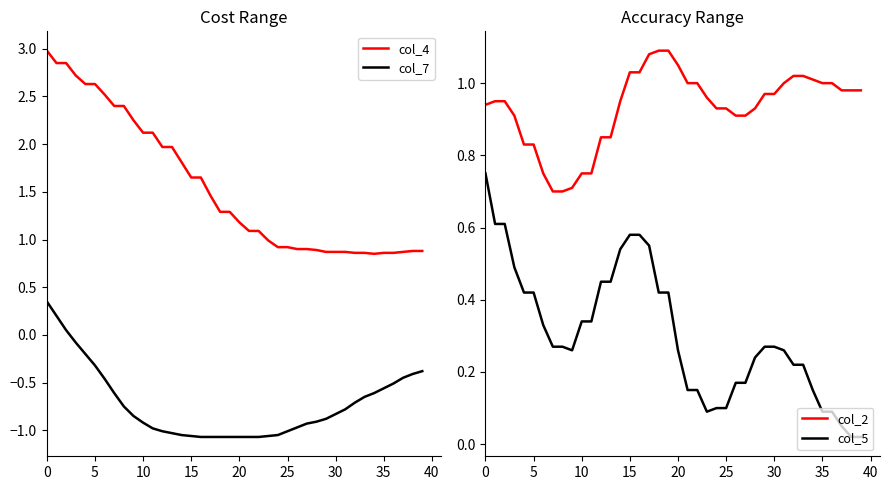

Rank the series by their maximum value, from highest to lowest.

col_4, col_2, col_5, col_7